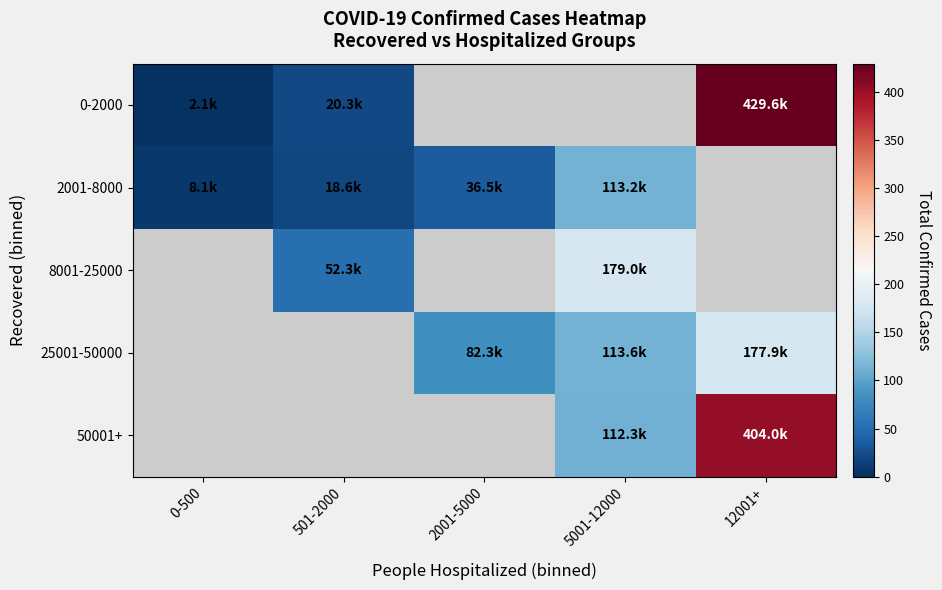

Is the value of 50001+ at 2001-5000 greater than the value of 25001-50000 at 501-2000?

No